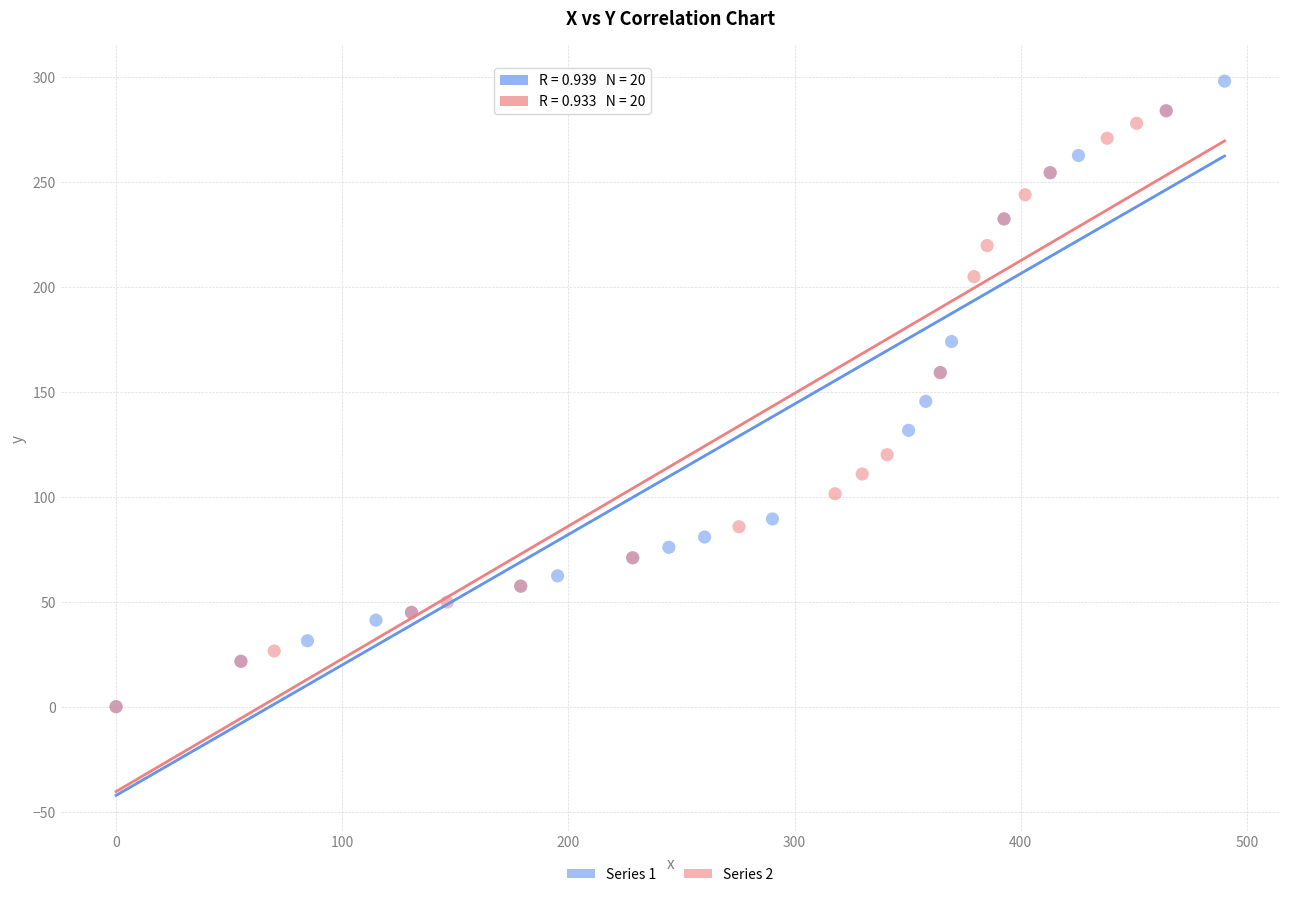

Which series has the largest Y range (max minus min)?

Series 1